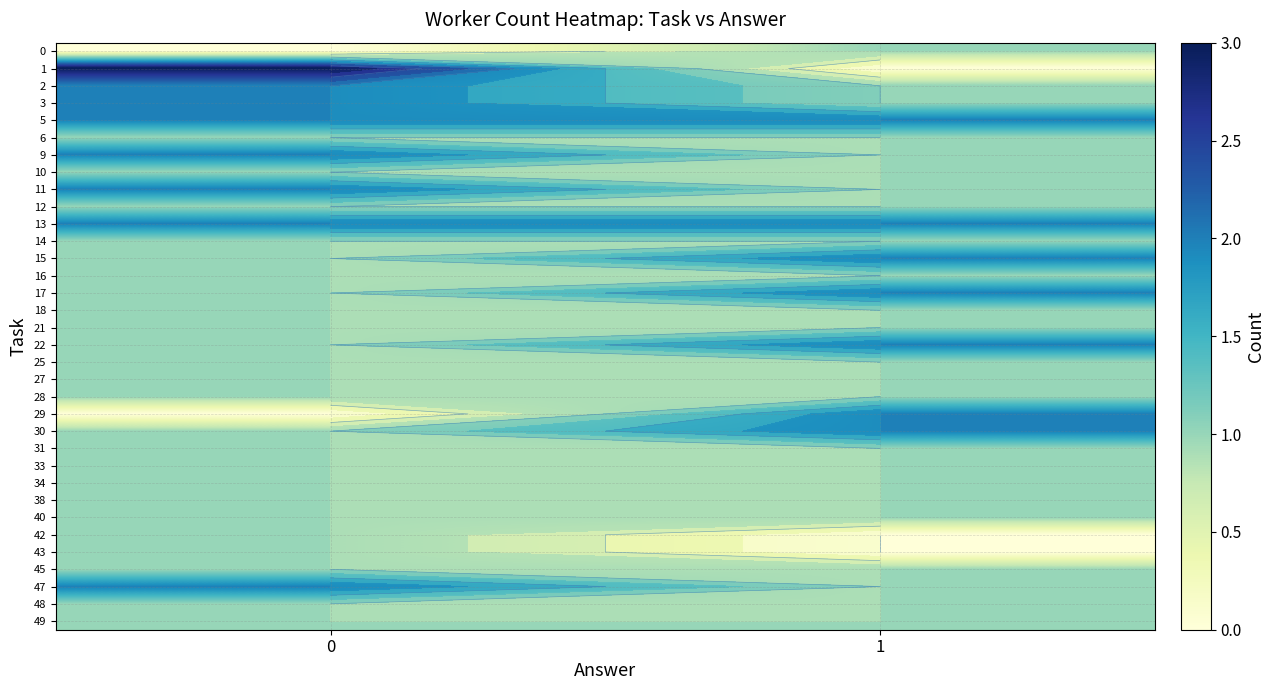

At how many categories does at least one series exceed 2?

1